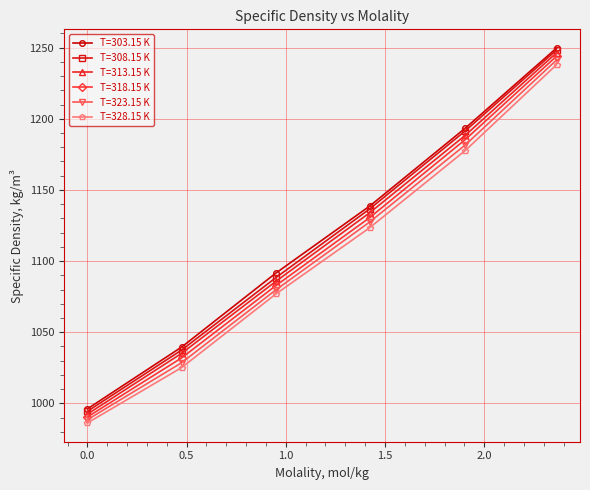

Reading left to right, extract all data points from this chart.

T=303.15 K: 996.1	1039.5	1091.5	1138.6	1193.4	1249.7
T=308.15 K: 994.4	1037.4	1088.3	1136.6	1191.5	1248.3
T=313.15 K: 992.4	1035.1	1085.7	1133.9	1188.4	1246.4
T=318.15 K: 990.4	1031.9	1082.7	1130.5	1185.4	1244.0
T=323.15 K: 988.5	1028.5	1079.7	1127.4	1181.6	1241.3
T=328.15 K: 986.2	1025.1	1076.8	1123.4	1177.7	1238.0